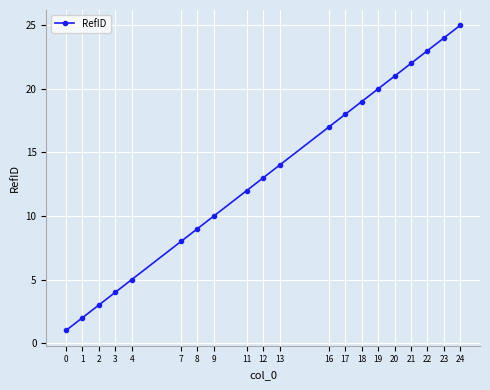

Rank the categories by value from highest to lowest.

24, 23, 22, 21, 20, 19, 18, 17, 16, 13, 12, 11, 9, 8, 7, 4, 3, 2, 1, 0